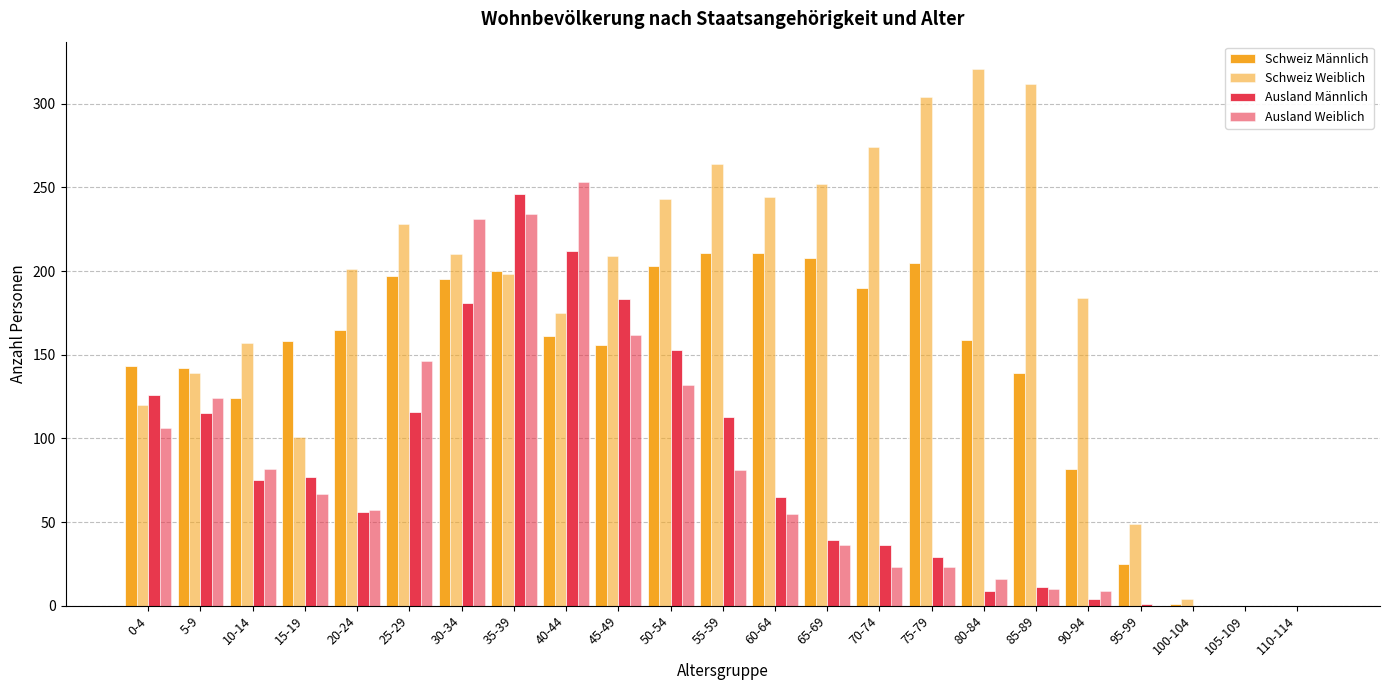

Count the number of categories in the chart.

23